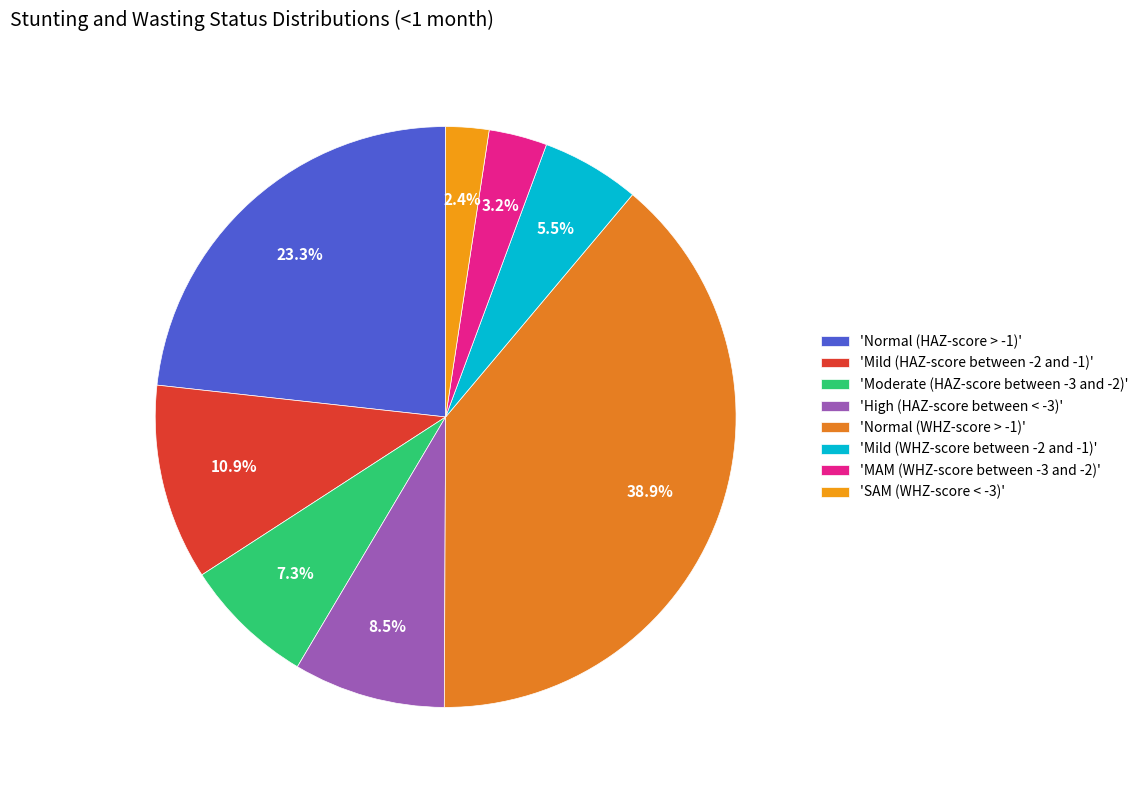

Which slice is the smallest?

'SAM (WHZ-score < -3)'